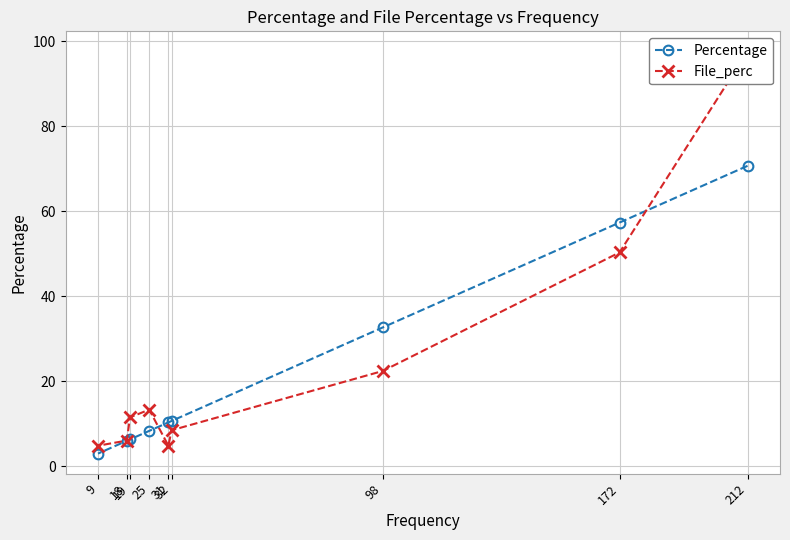

After their last crossing, which series has the higher values: File_perc or Percentage?

File_perc